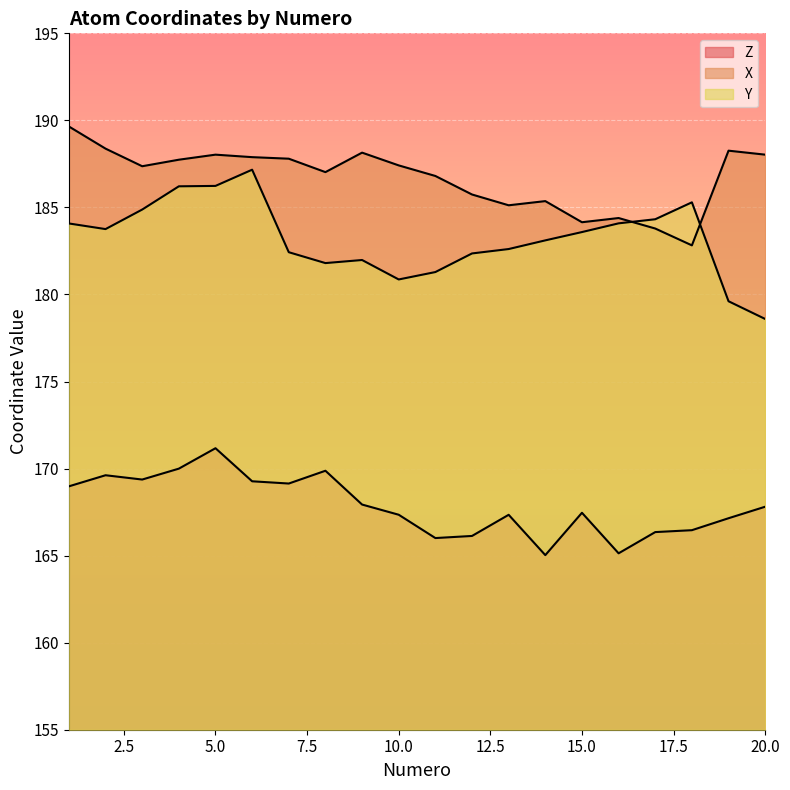

How many values in the Z series are below 167?

6